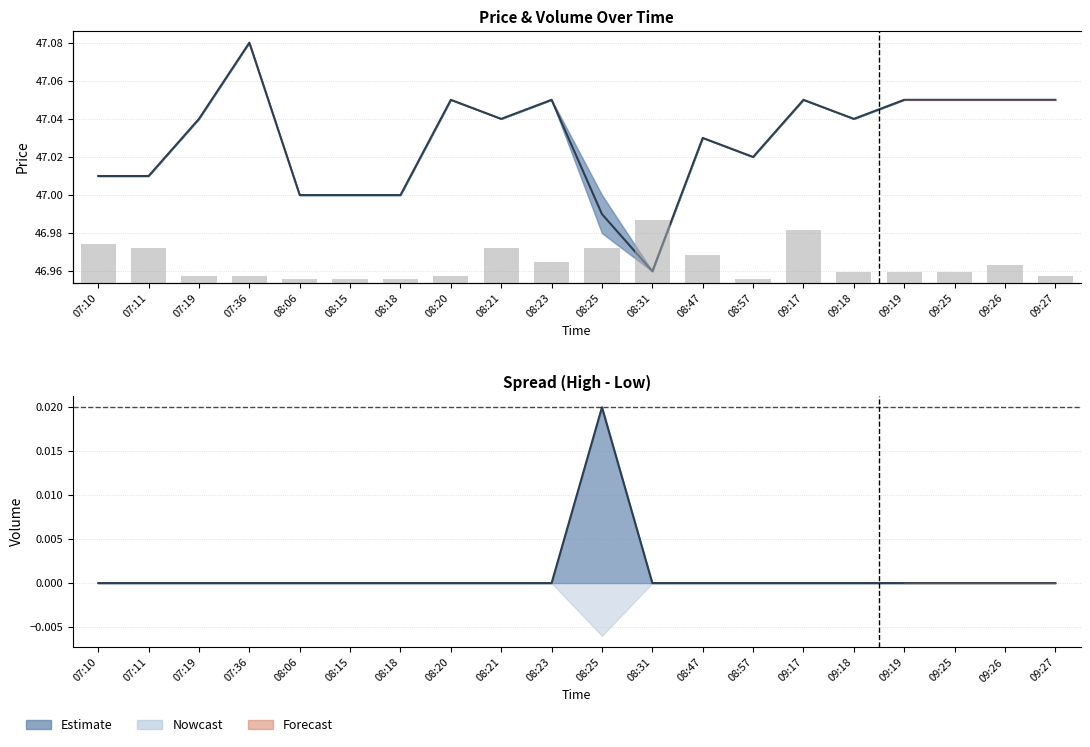

What is the average value of the Volume (col_6) series?

22.8